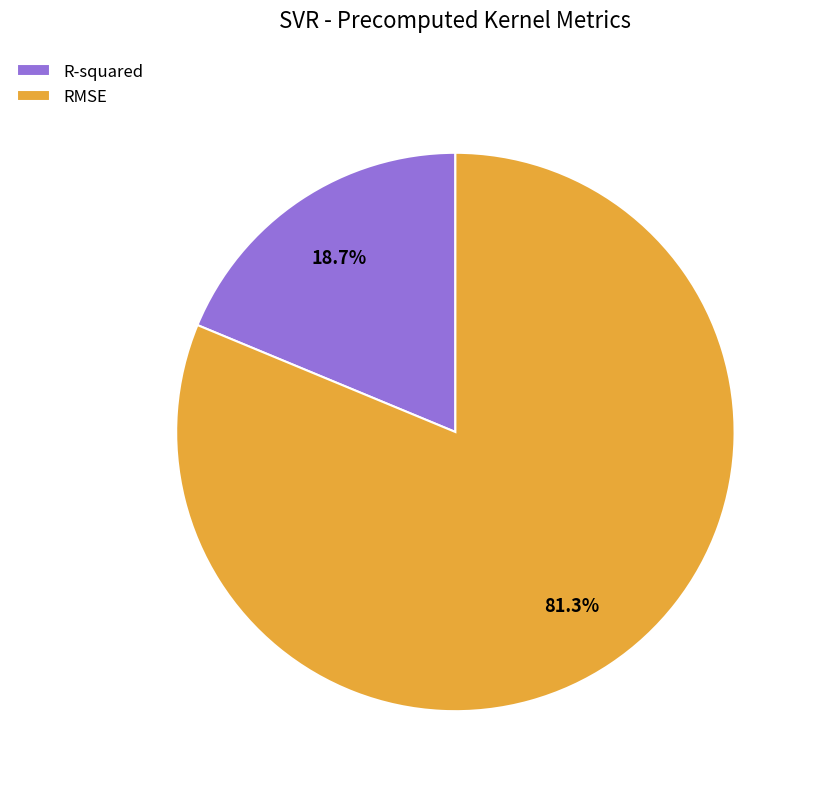

To the nearest percent, what is the difference between the R-squared and RMSE slice percentages?

63%